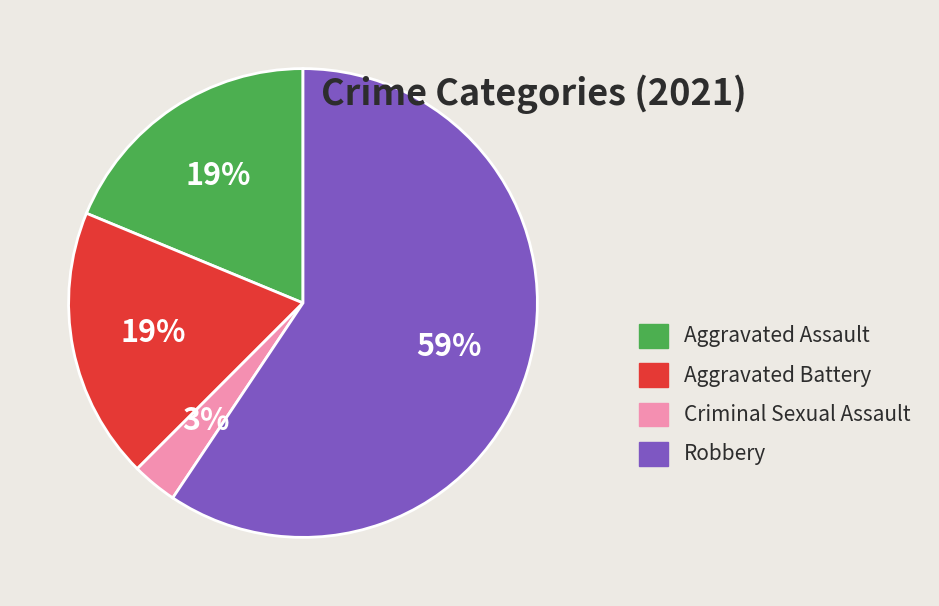

Which category has the biggest portion of the pie?

Robbery